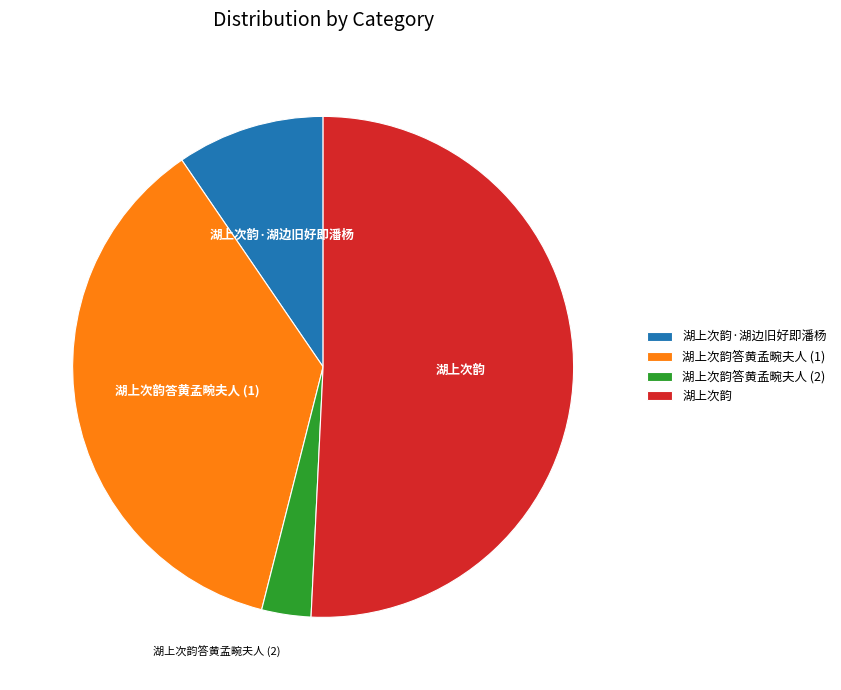

How many slices are in this pie chart?

4